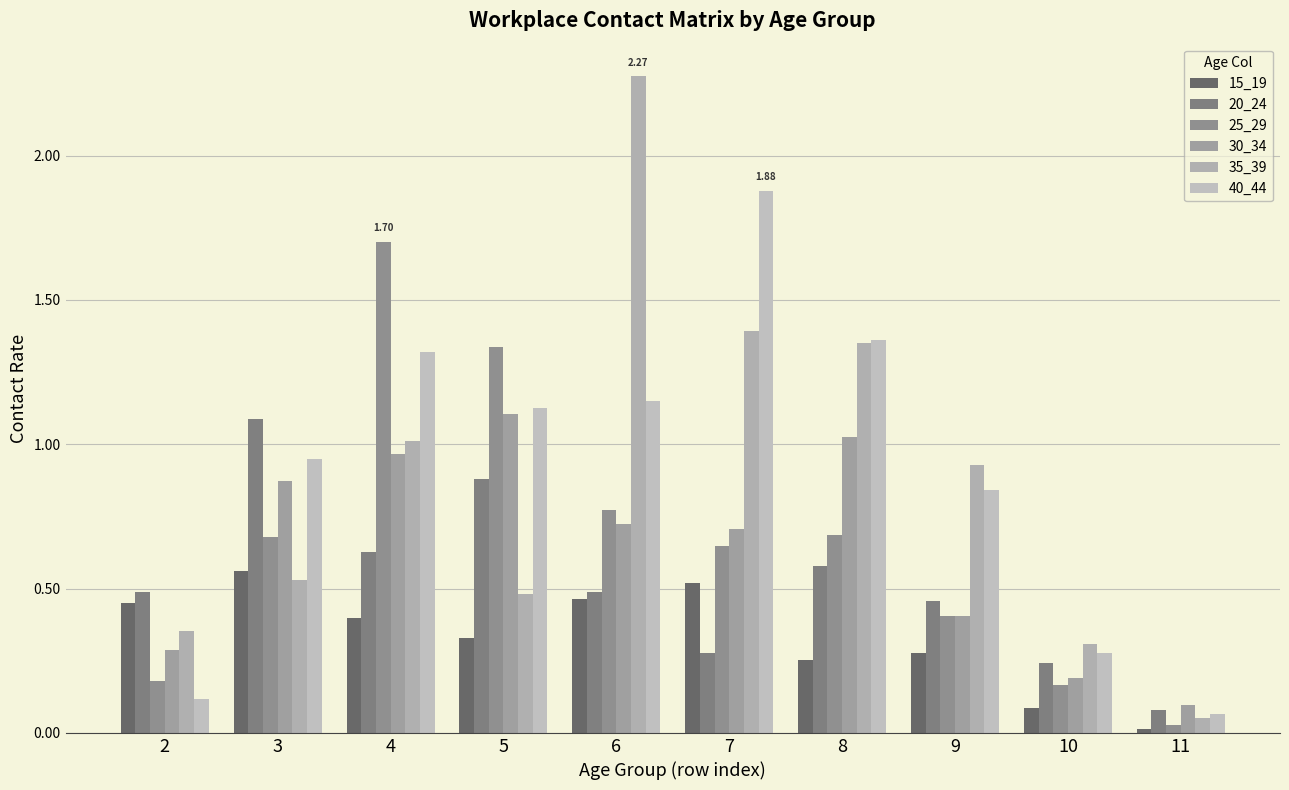

Reading right to left, transcribe all the data shown in this chart.

15_19: 11=0.0	10=0.1	9=0.3	8=0.3	7=0.5	6=0.5	5=0.3	4=0.4	3=0.6	2=0.5
20_24: 11=0.1	10=0.2	9=0.5	8=0.6	7=0.3	6=0.5	5=0.9	4=0.6	3=1.1	2=0.5
25_29: 11=0.0	10=0.2	9=0.4	8=0.7	7=0.6	6=0.8	5=1.3	4=1.7	3=0.7	2=0.2
30_34: 11=0.1	10=0.2	9=0.4	8=1.0	7=0.7	6=0.7	5=1.1	4=1.0	3=0.9	2=0.3
35_39: 11=0.1	10=0.3	9=0.9	8=1.3	7=1.4	6=2.3	5=0.5	4=1.0	3=0.5	2=0.4
40_44: 11=0.1	10=0.3	9=0.8	8=1.4	7=1.9	6=1.2	5=1.1	4=1.3	3=0.9	2=0.1